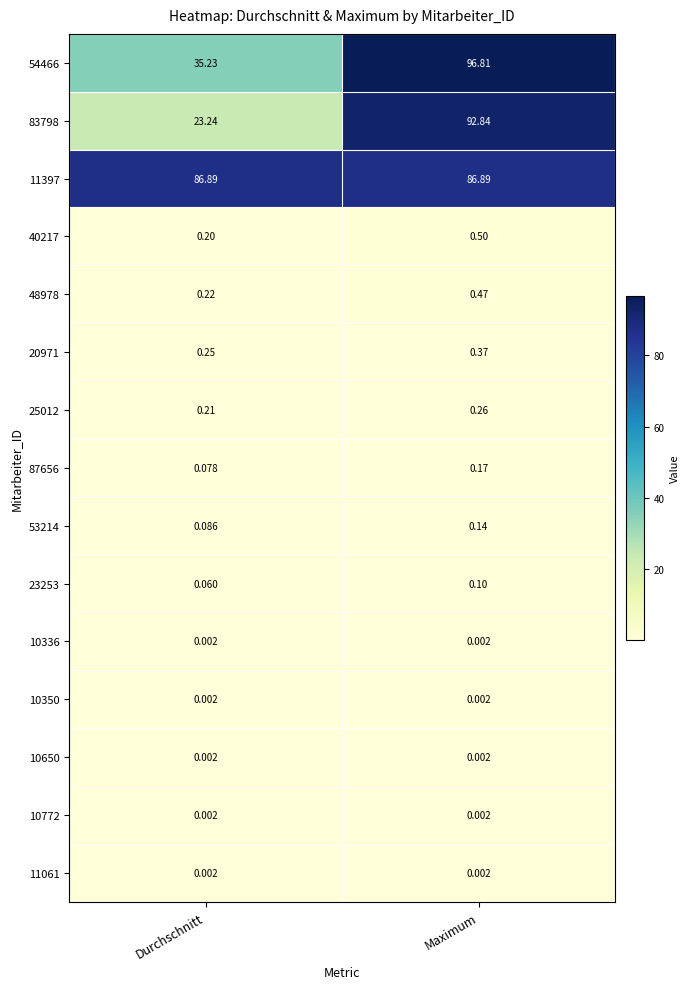

At which label does 23253 reach its peak?

Maximum